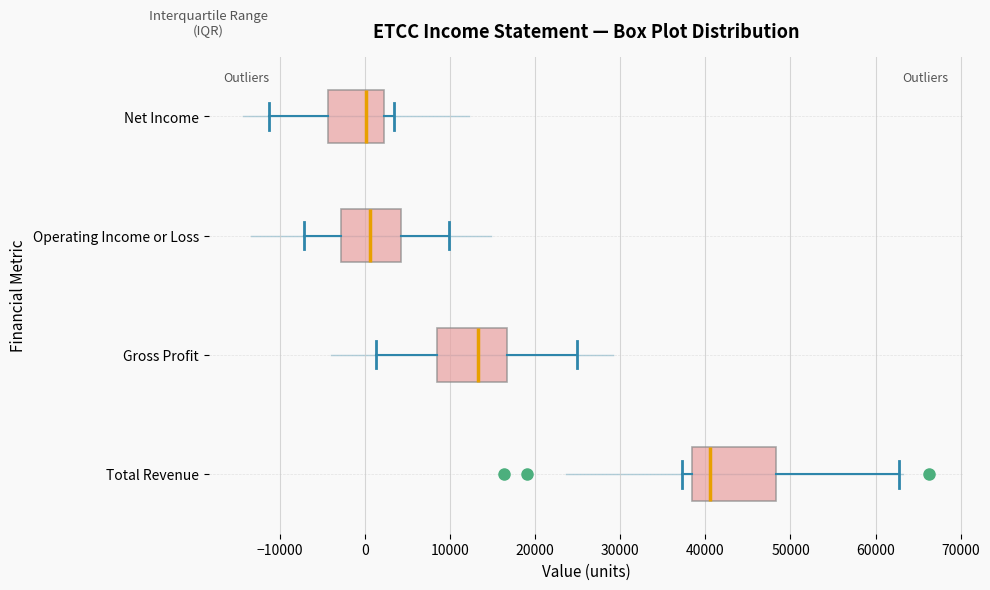

Reading bottom to top, transcribe this box plot: for each box, give where its median line is, the range the box spans, and where its two whiskers end, as read against the x-axis. The values are not printed on the chart, so give them approximately, as read against the axis.

Total Revenue: median 41000, box 38000 to 48000, whiskers 37000 to 63000
Gross Profit: median 13000, box 8000 to 17000, whiskers 1000 to 25000
Operating Income or Loss: median 1000, box -3000 to 4000, whiskers -7000 to 10000
Net Income: median 0, box -4000 to 2000, whiskers -11000 to 3000